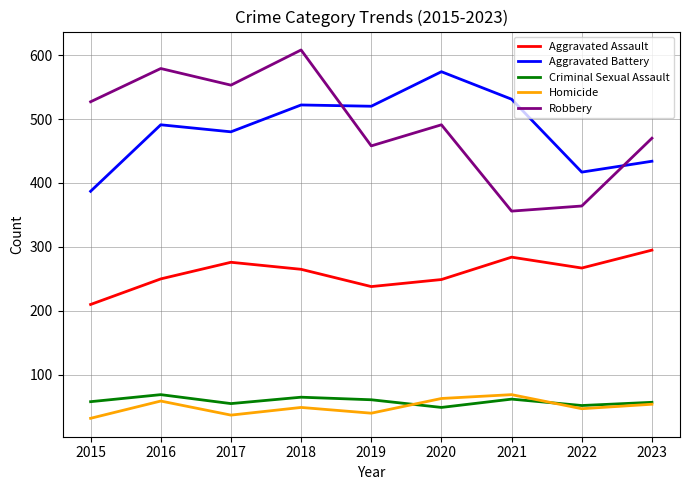

Which series has the widest spread of values?

Robbery